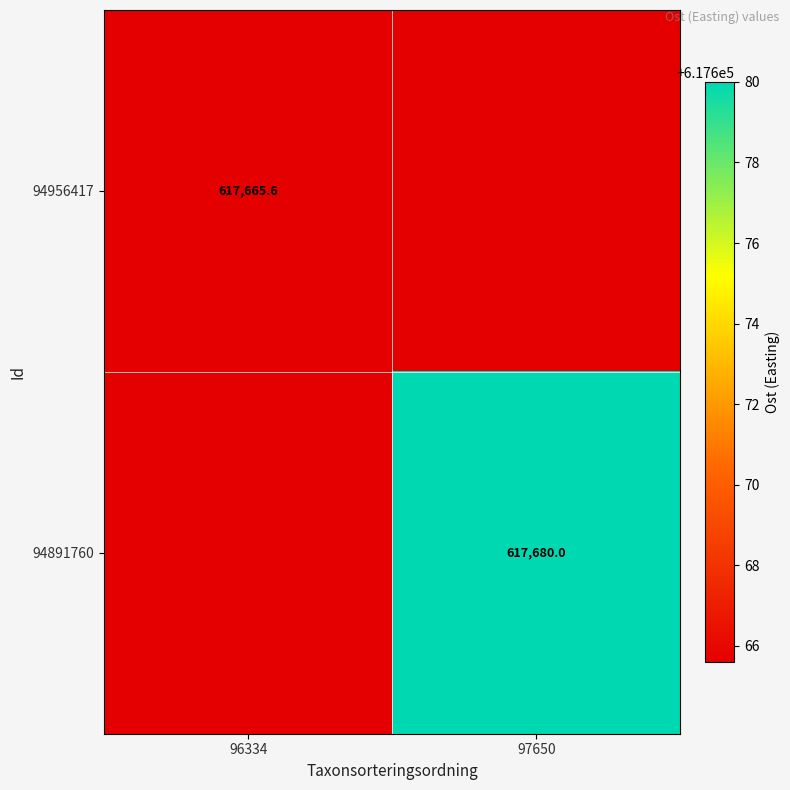

What is the greatest value displayed?

617680.0